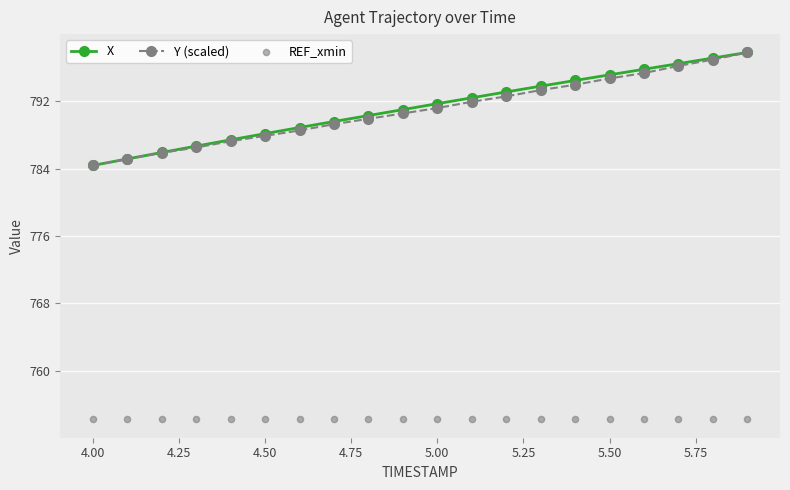

What is the minimum value for Y (scaled)?

784.4